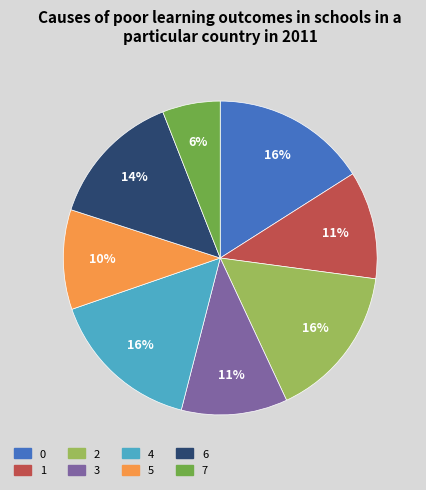

How many slices are in this pie chart?

8